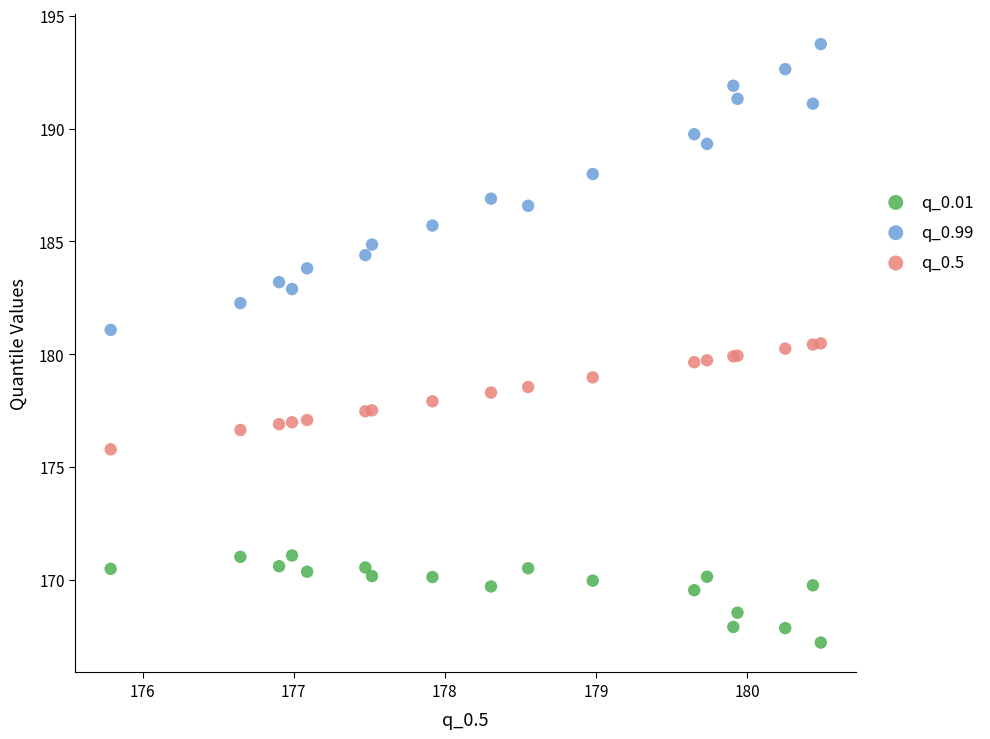

Which series contains the lowest Y value?

q_0.01